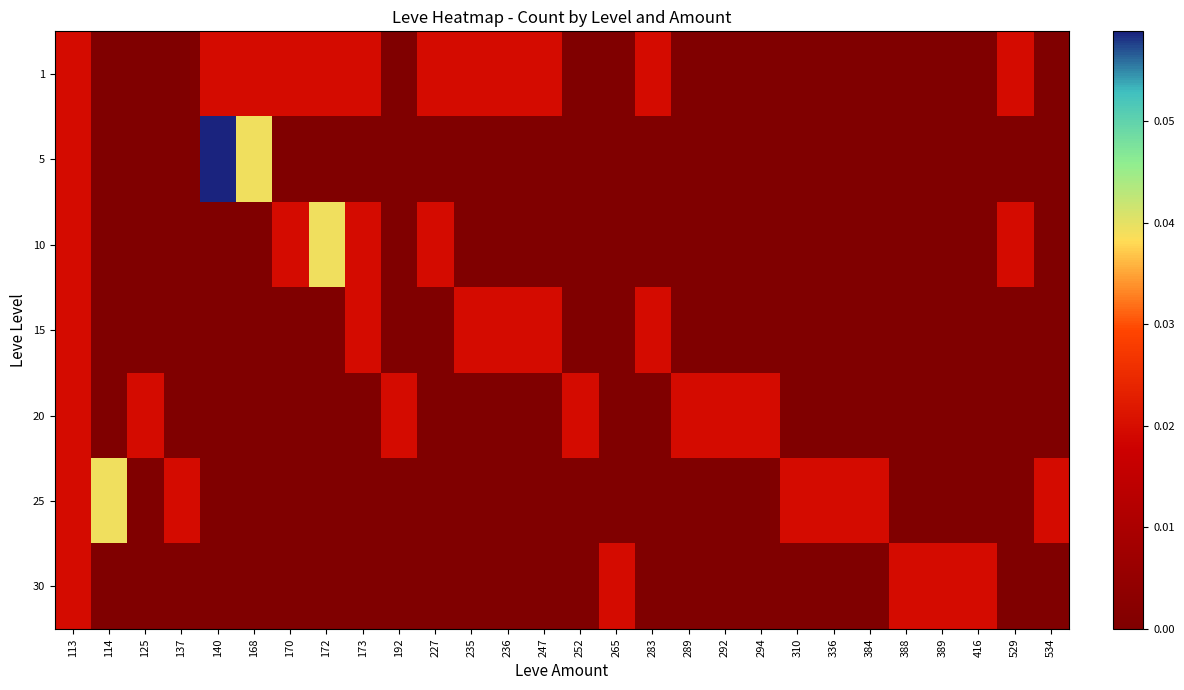

Rank the series at 114 from lowest to highest value.

1, 5, 10, 15, 20, 30, 25